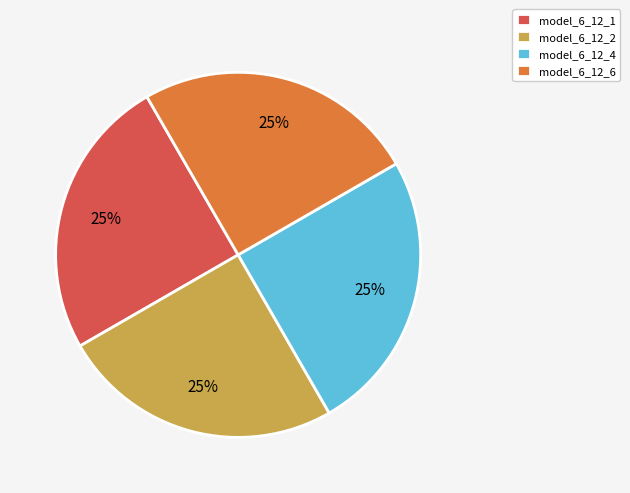

Does model_6_12_4 represent more than half of the total?

No